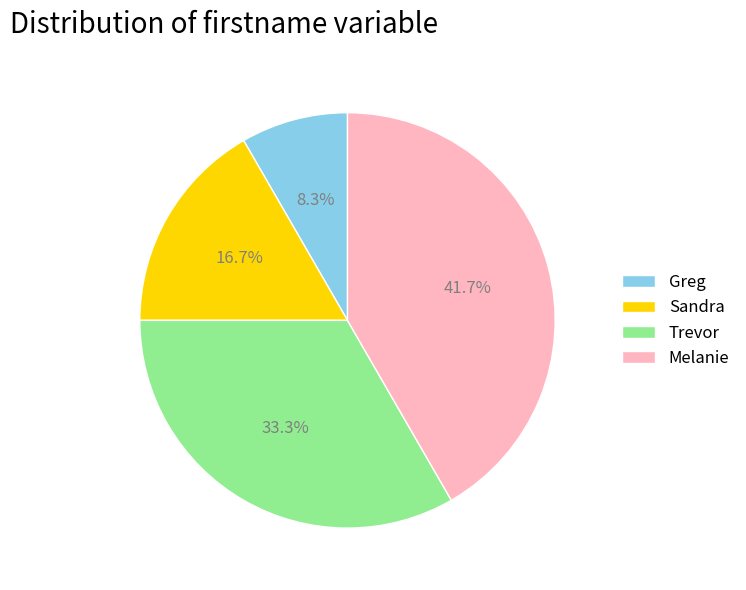

Is Greg the majority of the pie?

No